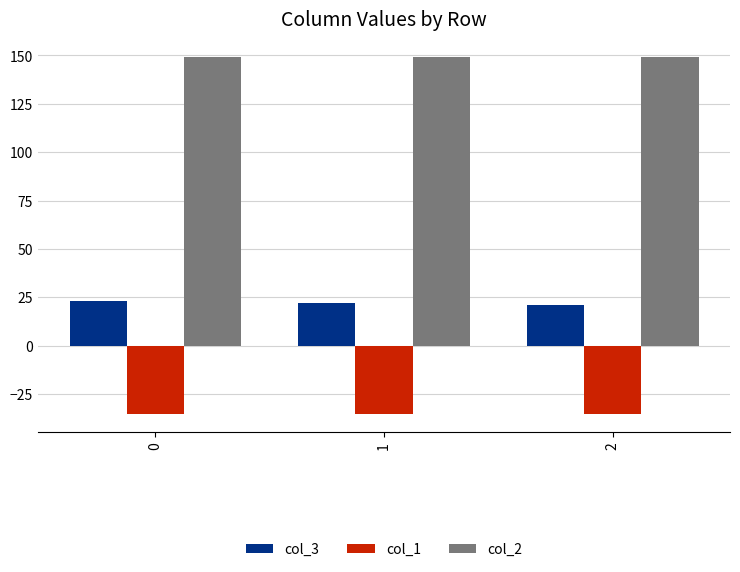

What is the maximum value for col_3?

22.9